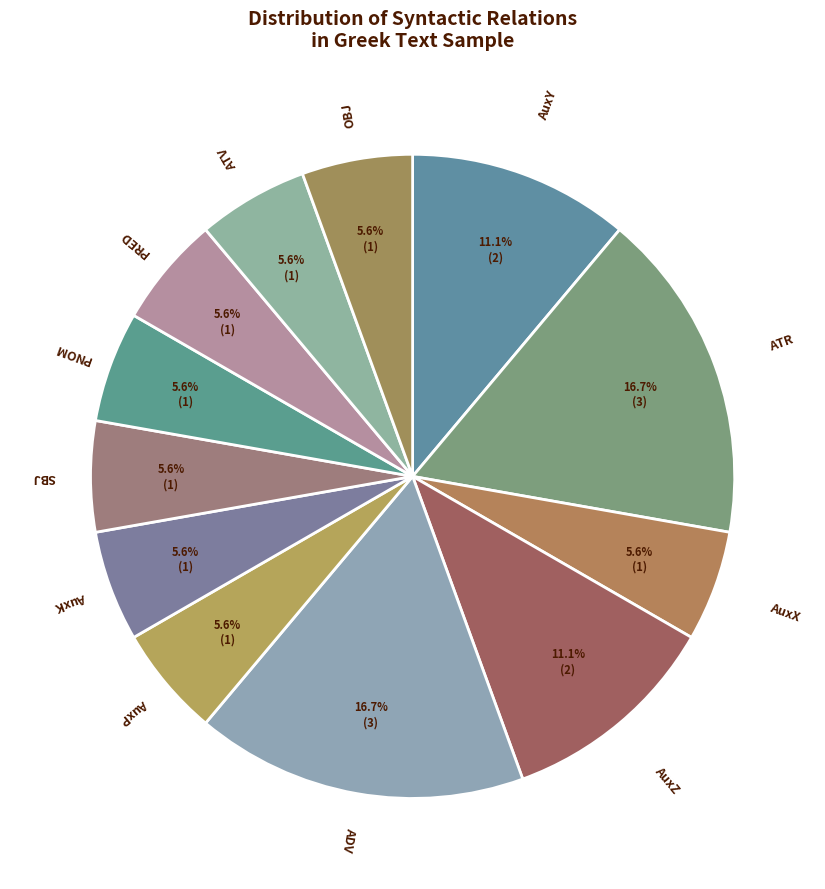

What percentage is the ADV slice, to the nearest percent?

17%